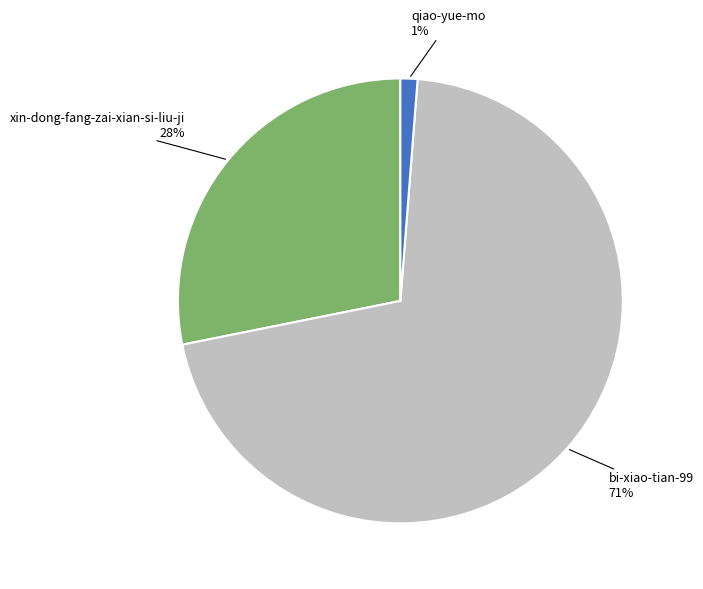

Rank the categories by value from highest to lowest.

bi-xiao-tian-99, xin-dong-fang-zai-xian-si-liu-ji, qiao-yue-mo